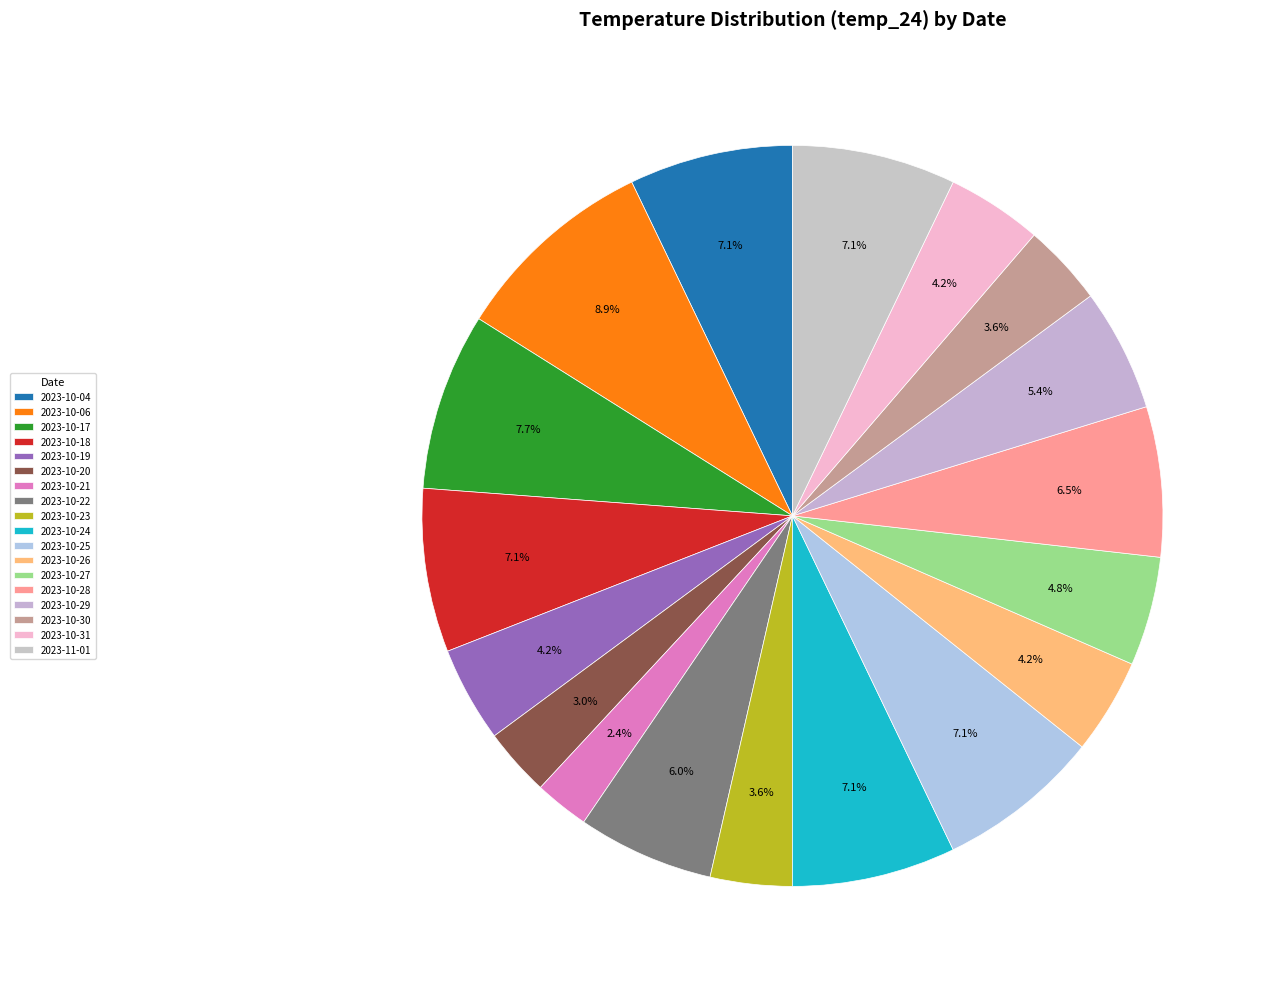

True or false: 2023-10-26 accounts for 12% of the total.

False